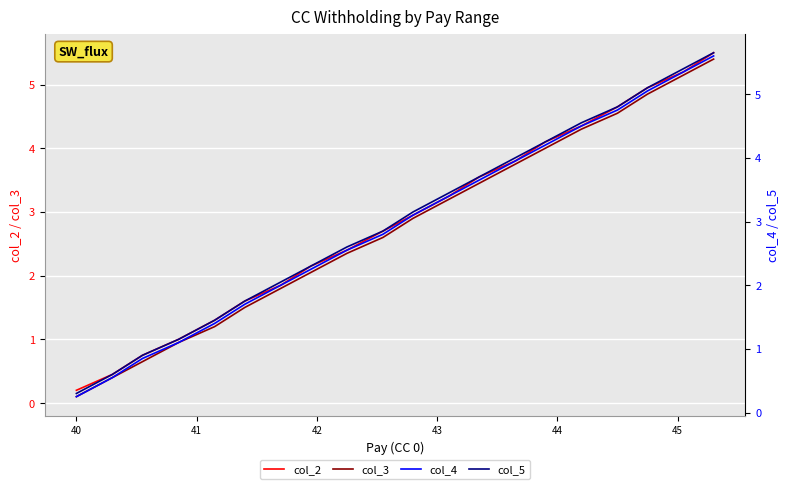

At how many categories does at least one series exceed 3?

10